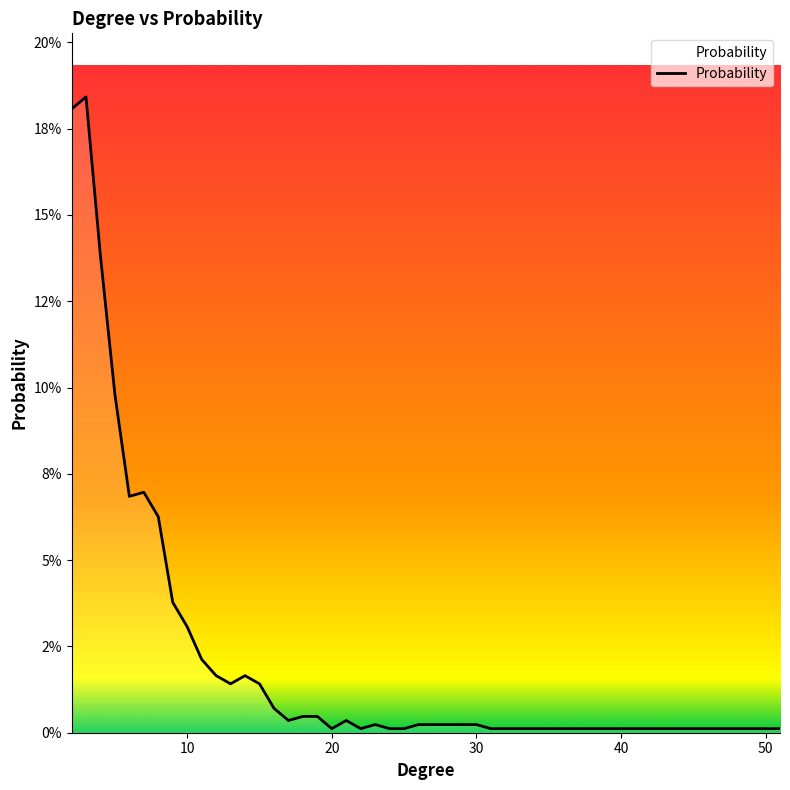

At which category does the data reach its first local peak?

3